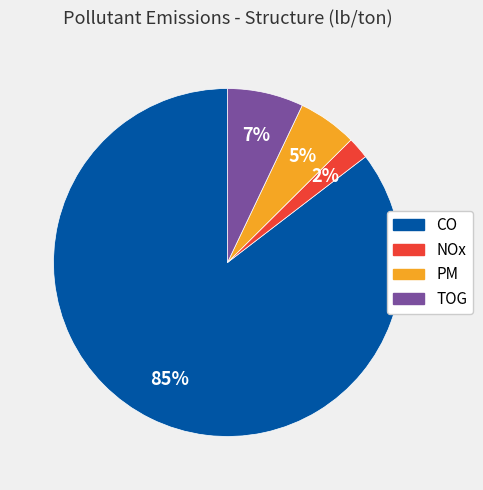

Does any single category account for the majority?

Yes